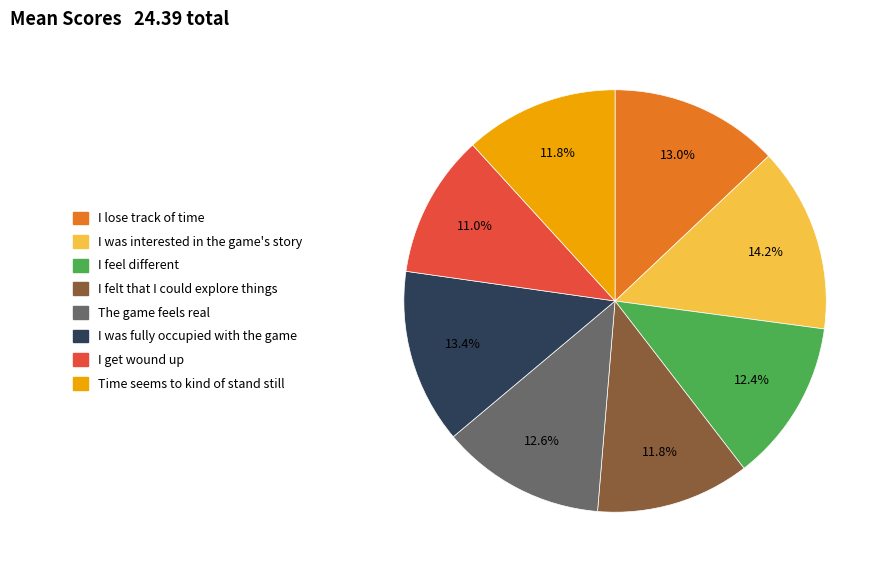

To the nearest percent, what is the combined percentage of I felt that I could explore things and I lose track of time?

25%